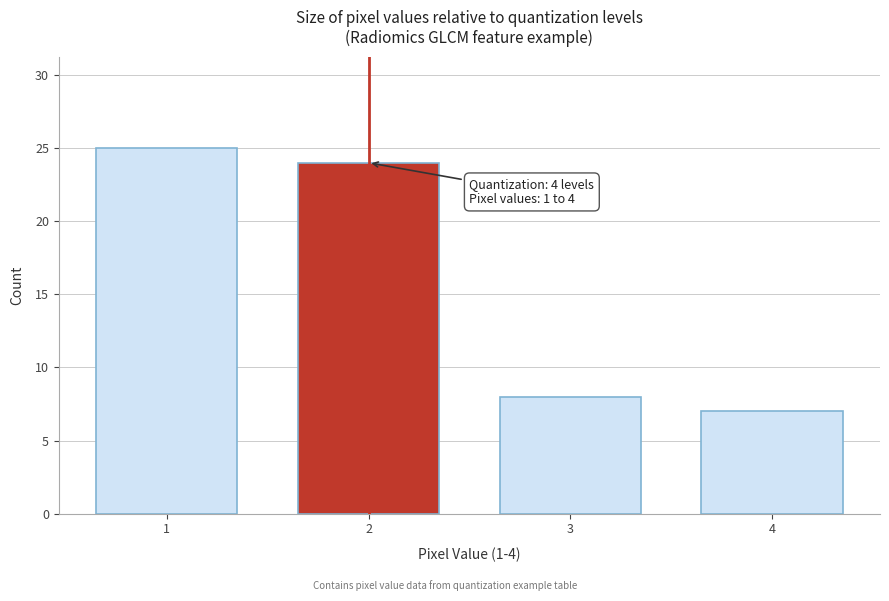

Reading left to right, extract all data points from this chart.

25	24	8	7